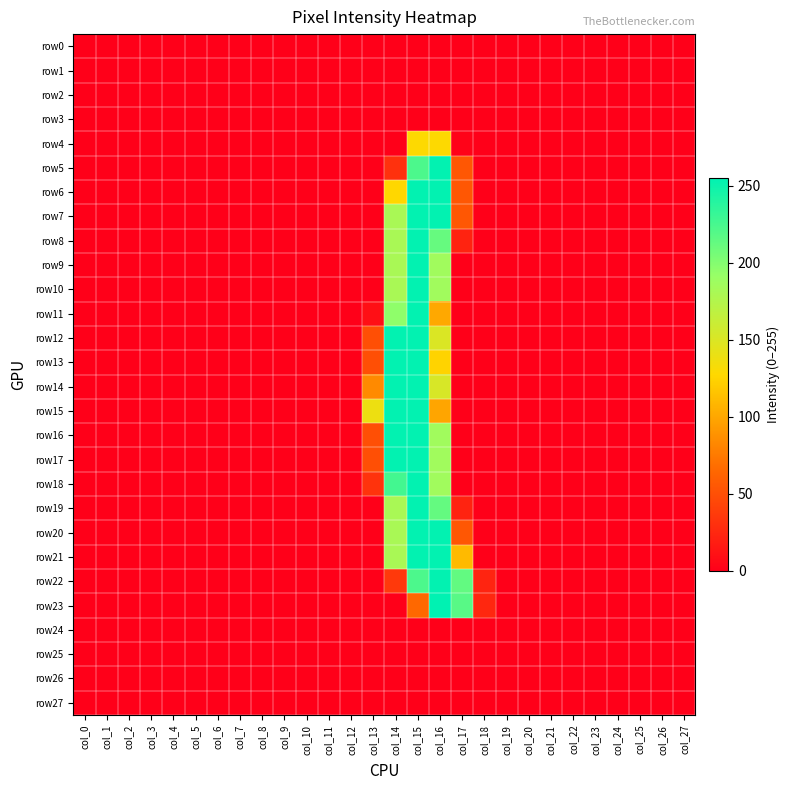

What is the maximum value shown in the chart?

255